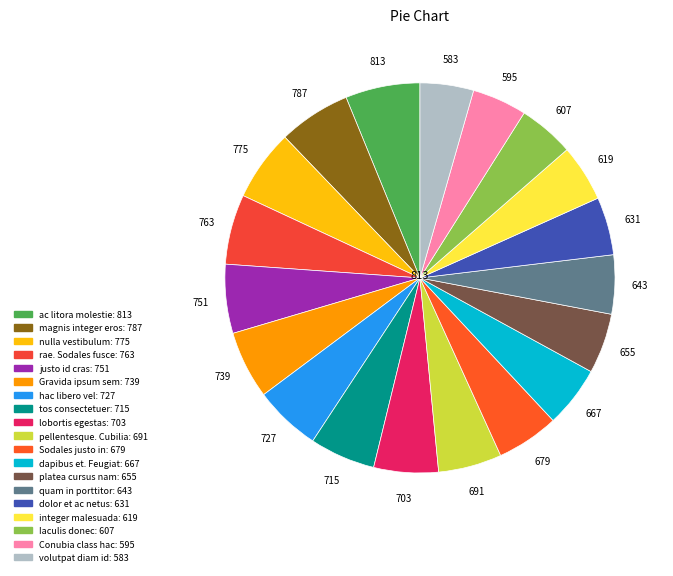

What is the largest slice in the pie chart?

ac litora molestie